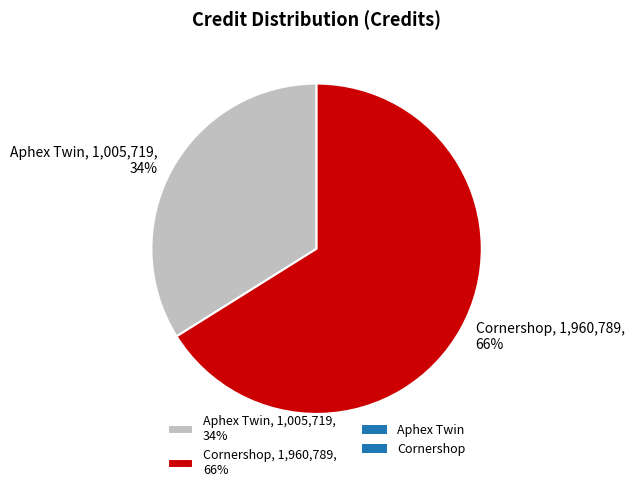

What is the largest slice in the pie chart?

Cornershop, 1,960,789, 66%